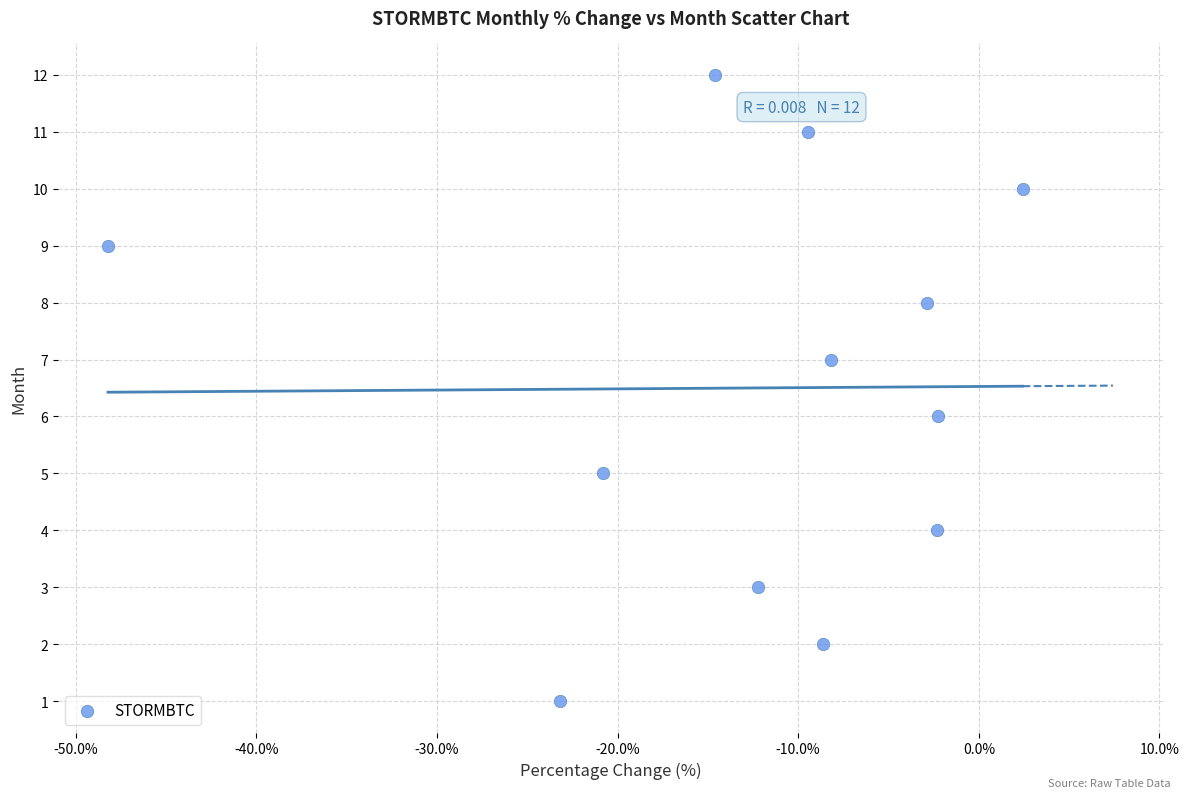

What is the range of Y values (max minus min)?

11